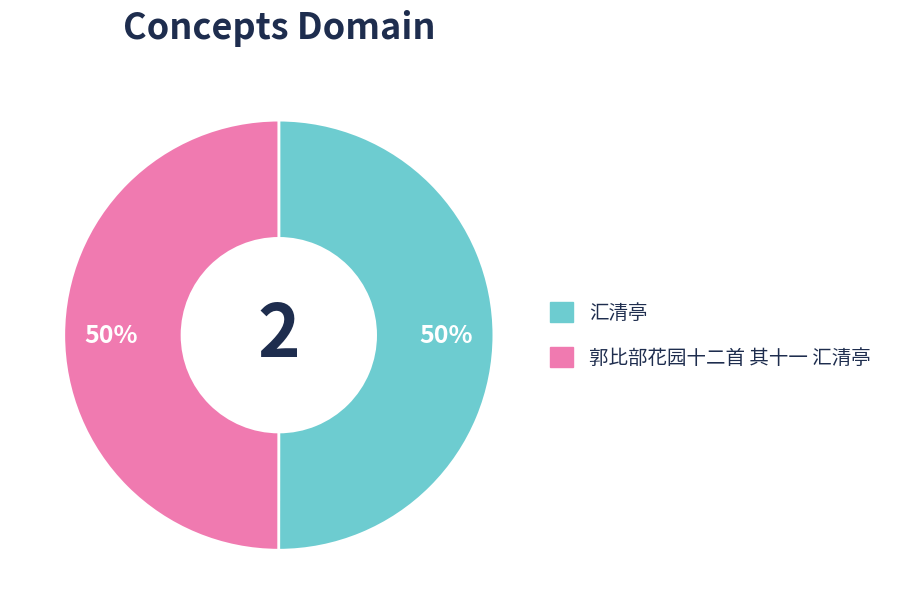

What is the ratio of the value at 郭比部花园十二首 其十一 汇清亭 to the value at 汇清亭?

1.0